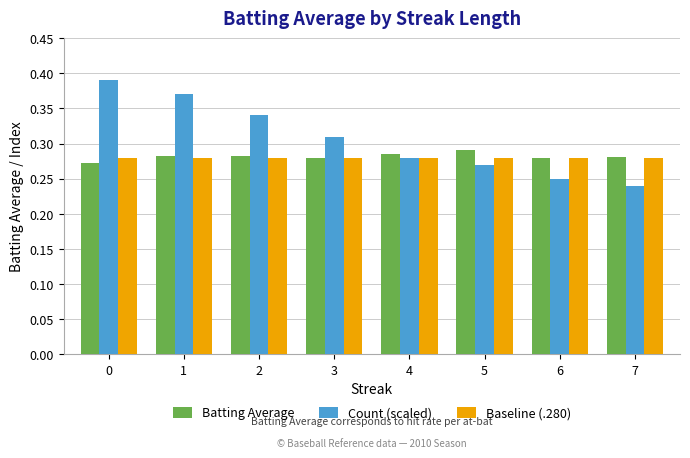

Is the value of Baseline (.280) at 1 greater than the value of Batting Average at 5?

No